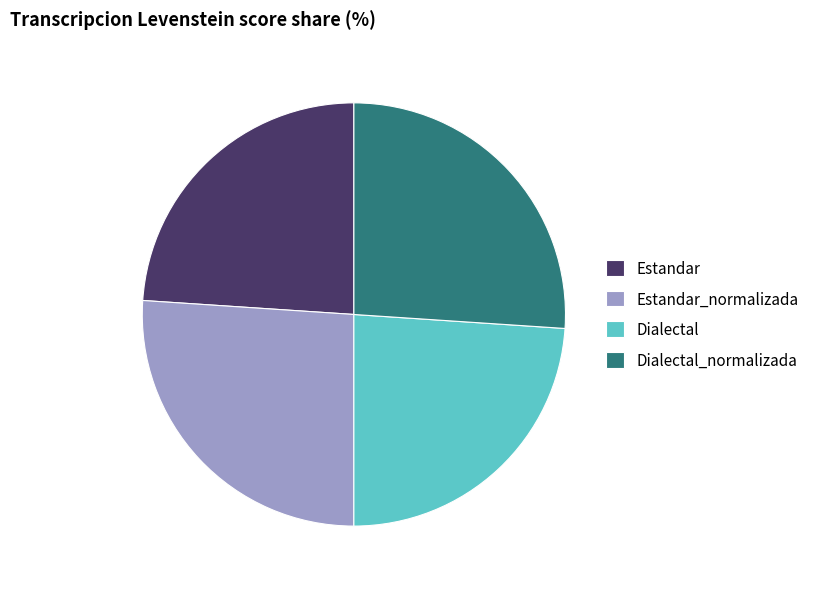

Does Dialectal represent more than half of the total?

No